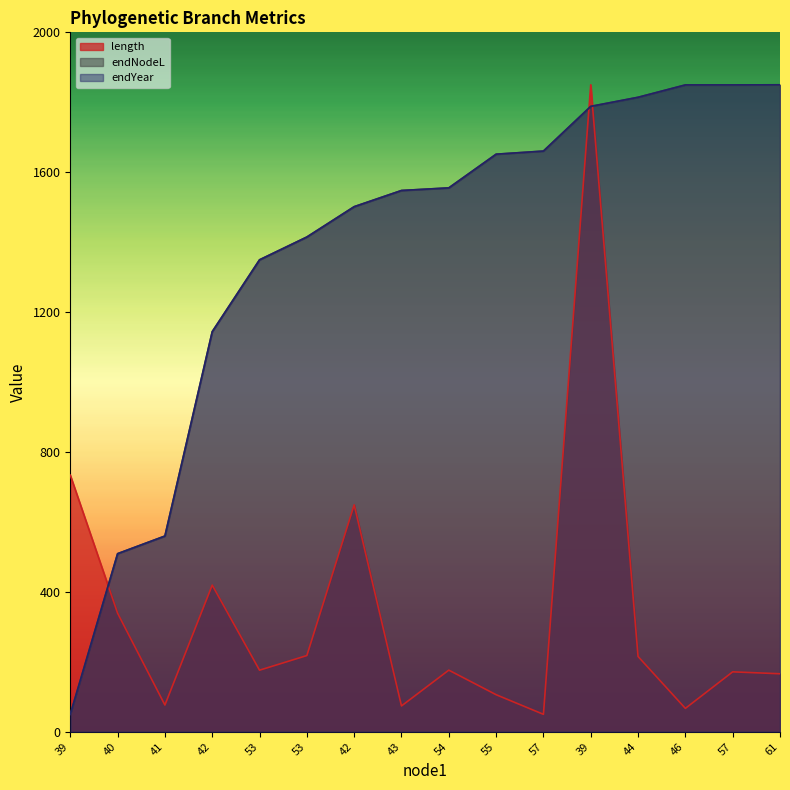

What is the spread (max minus min) of values at 42?

724.7